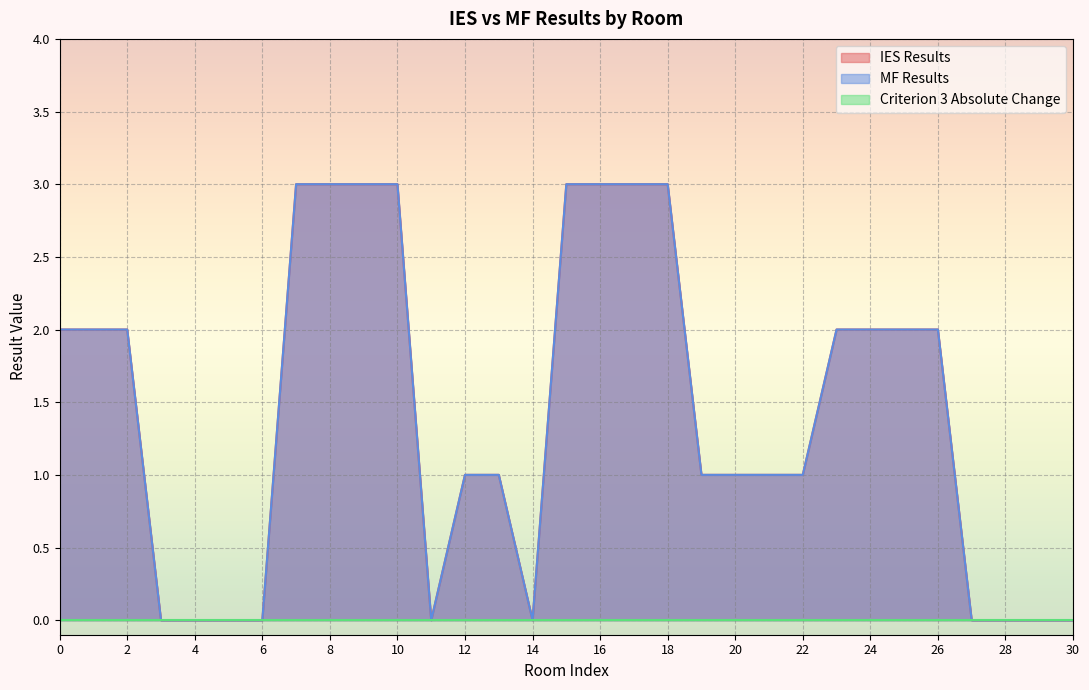

What is the total value across all series at 15?

6